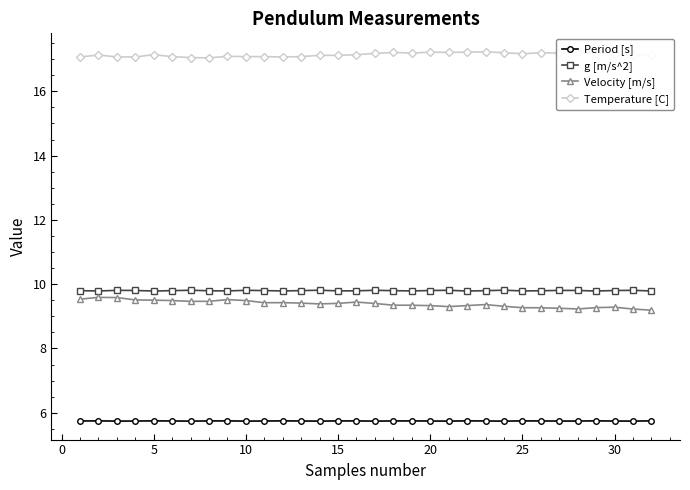

Which series has the largest total across all categories?

Temperature [C]